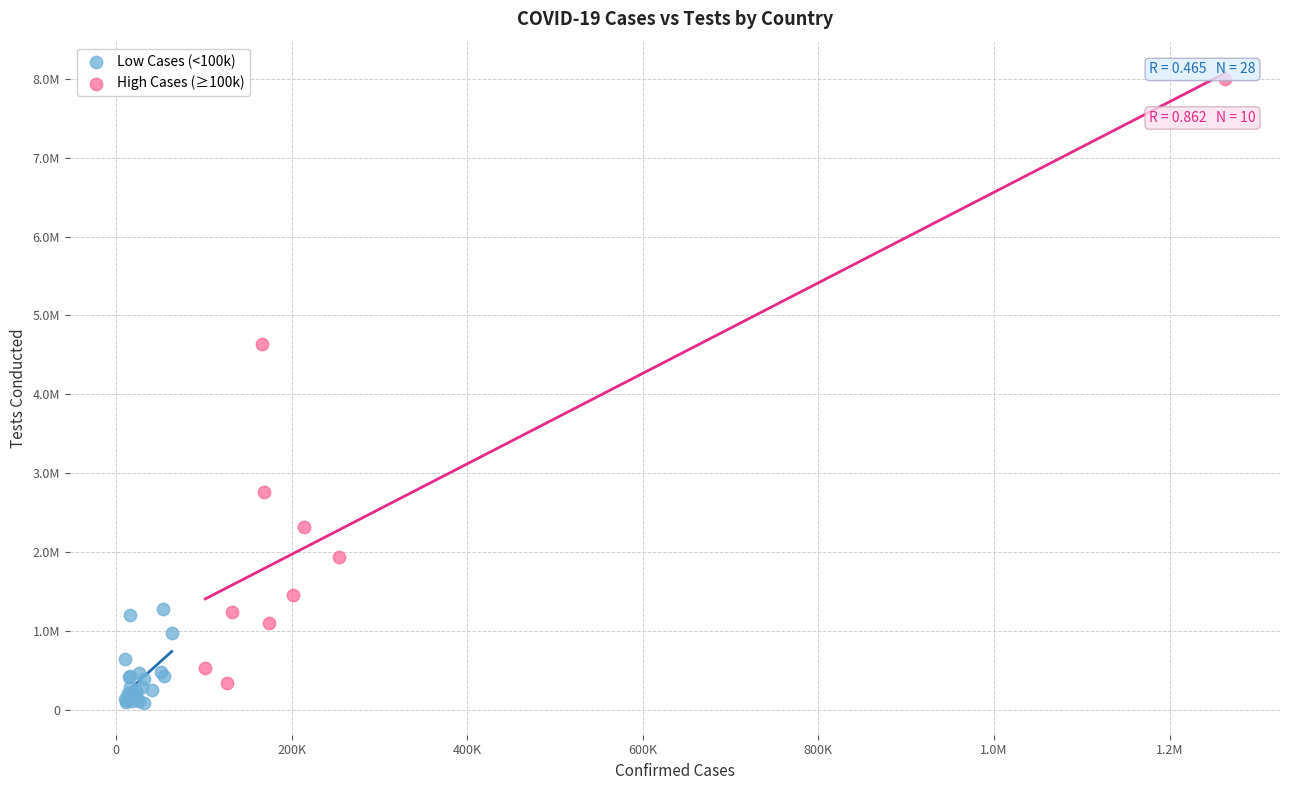

What are all the series names shown in the legend?

Low Cases (<100k), High Cases (≥100k)